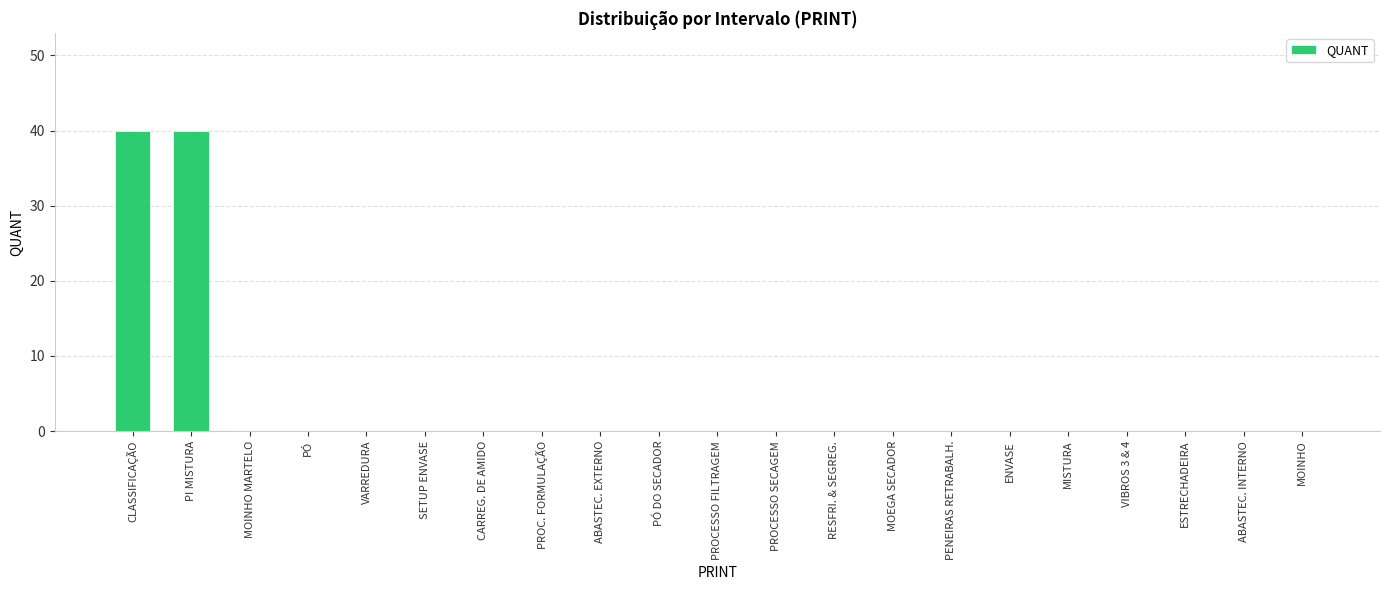

Reading left to right, list all the values displayed in this chart.

40	40	0	0	0	0	0	0	0	0	0	0	0	0	0	0	0	0	0	0	0